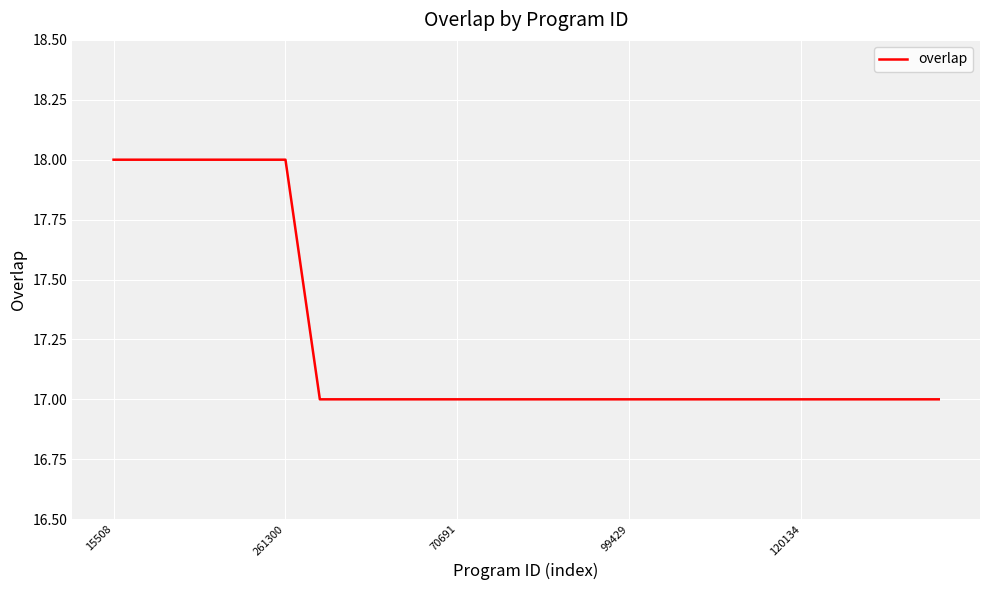

What is the greatest value displayed?

18